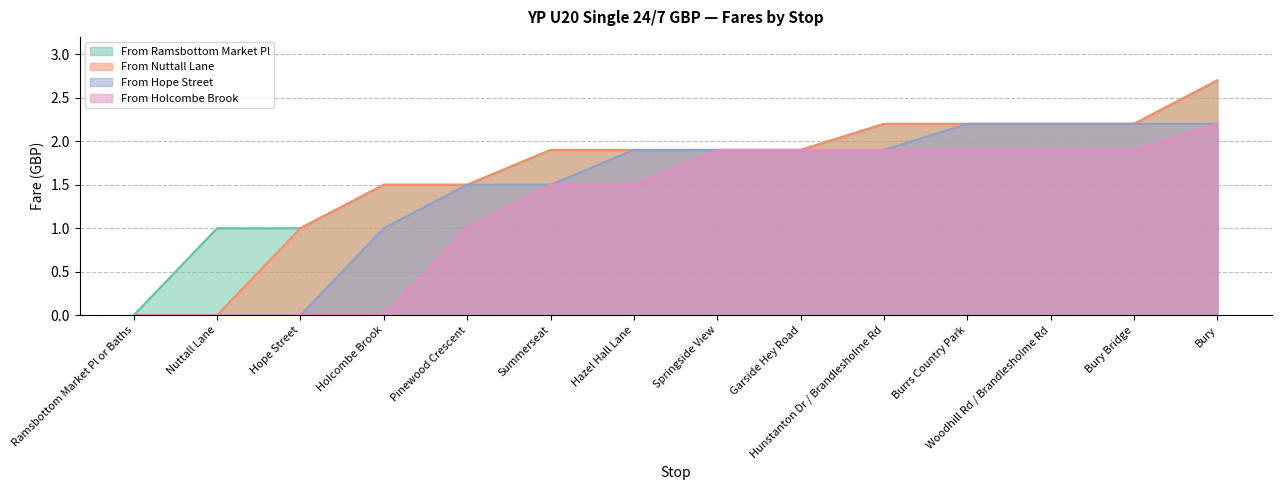

What position from the left is Ramsbottom Market Pl or Baths?

1